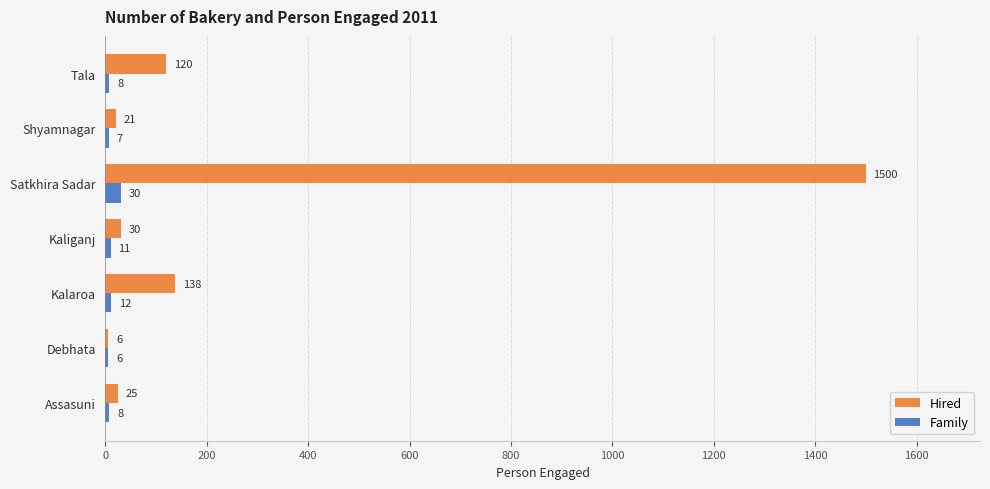

List the series in order of their peak value, lowest first.

Family, Hired